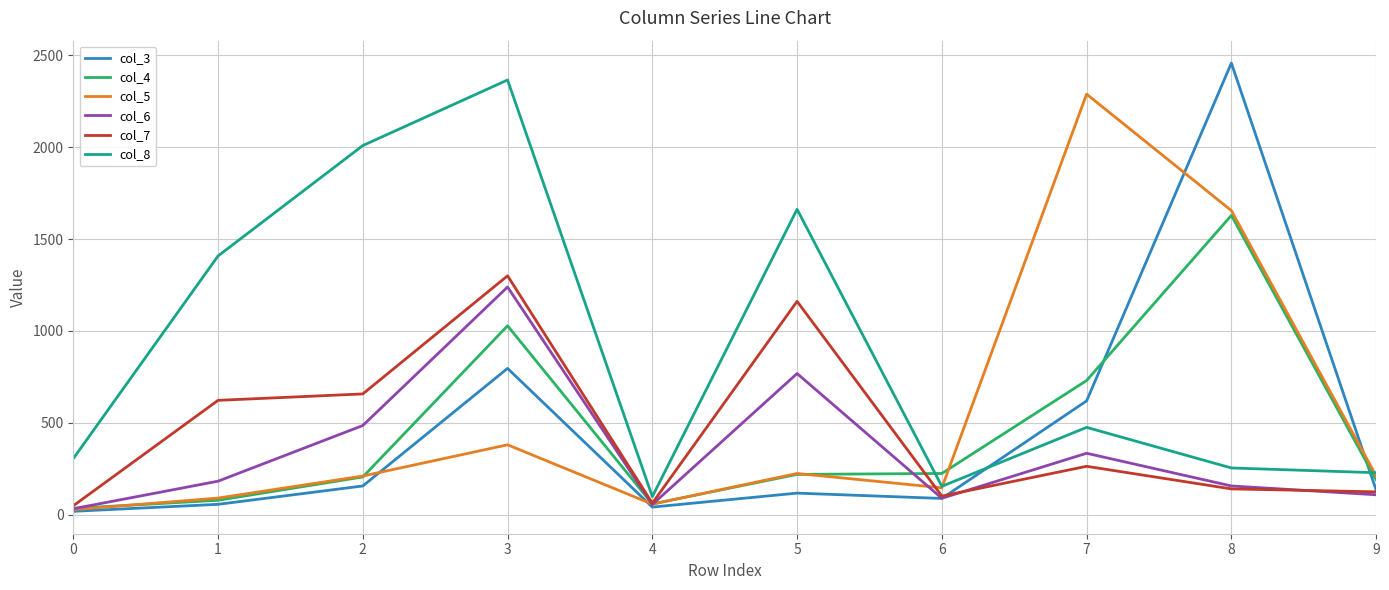

Which series changed the most between 3 and 6?

col_8